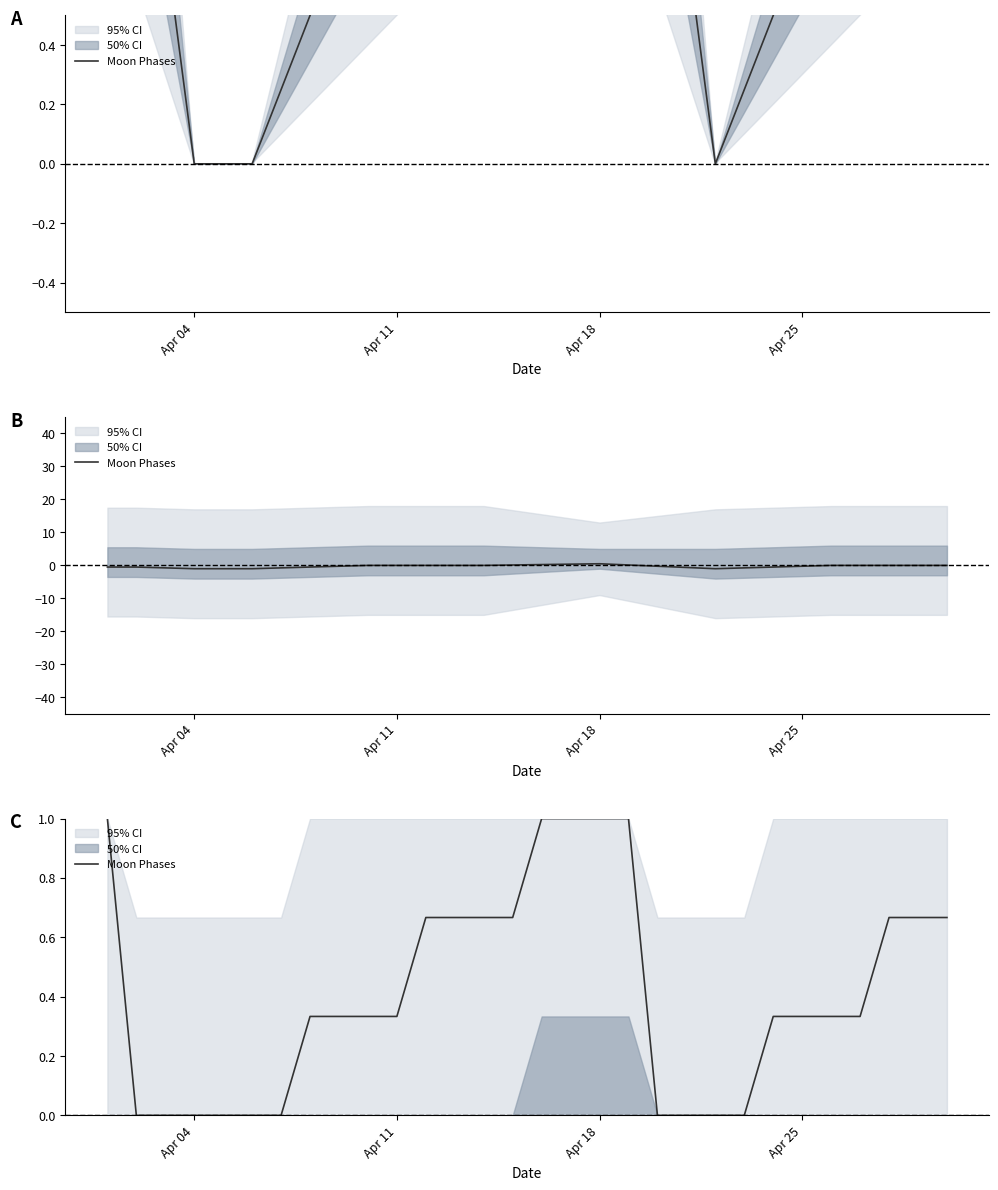

What is the difference between the maximum and minimum values?

1.0